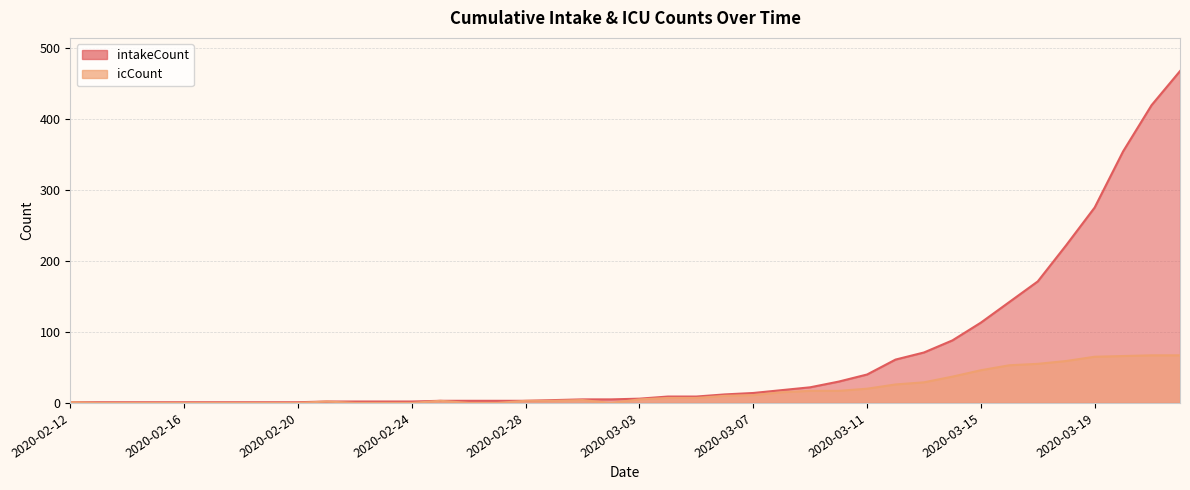

Rank the series by their average value, from lowest to highest.

icCount, intakeCount